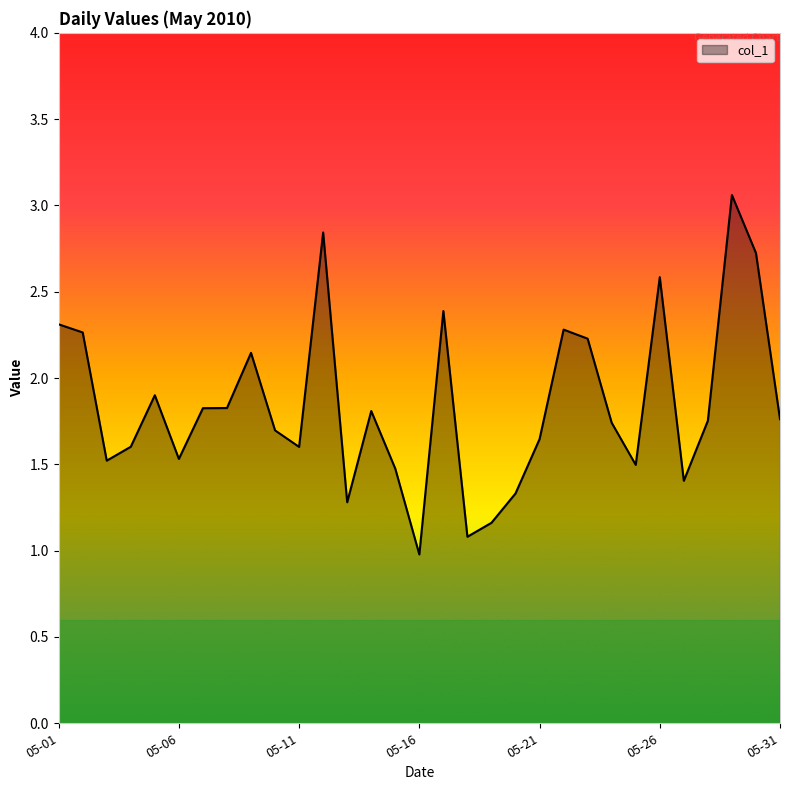

What is the maximum value shown in the chart?

3.1